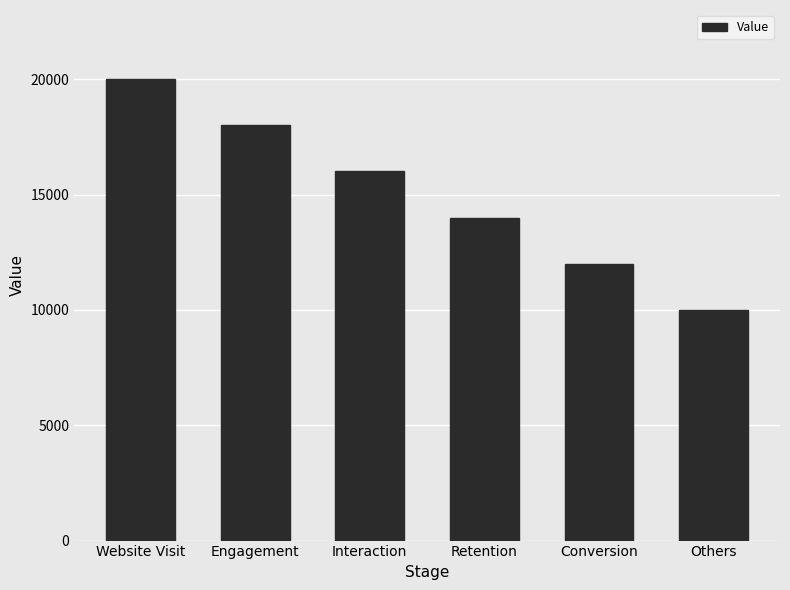

At which label does the data first exceed 16000?

Website Visit